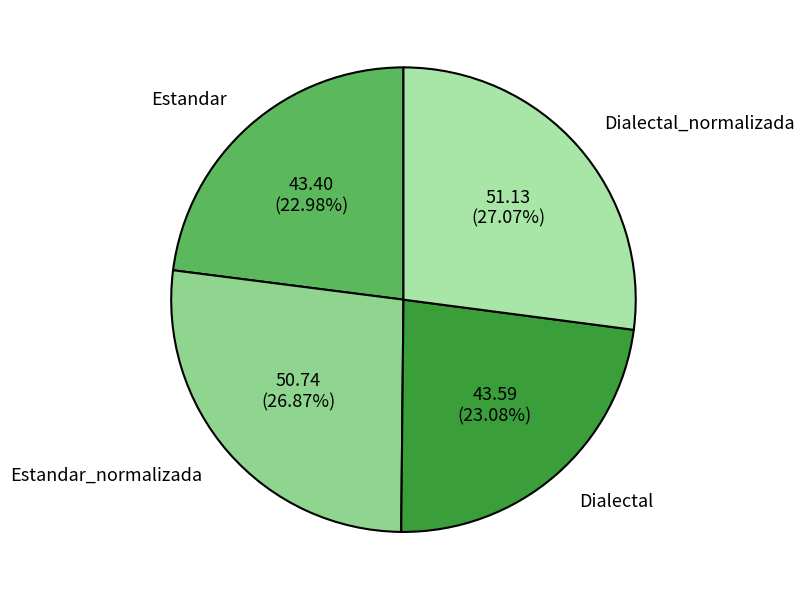

Is it true that Dialectal is 18% of the pie?

False